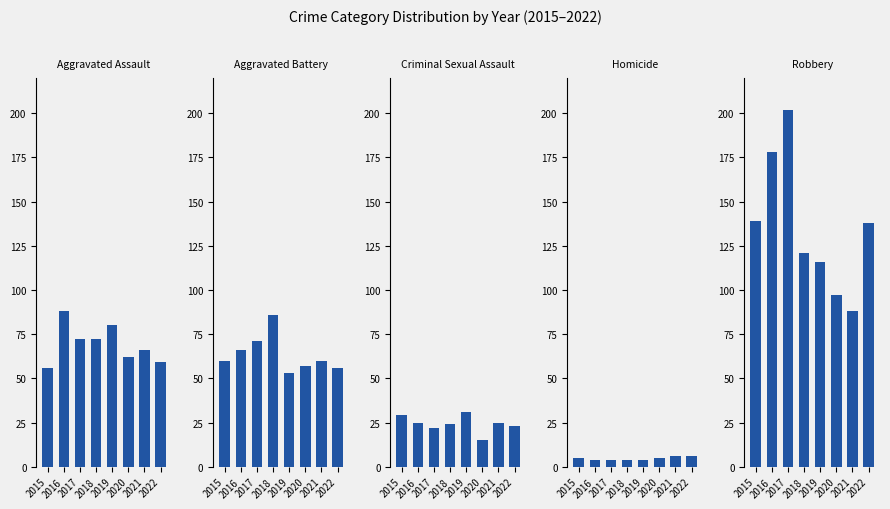

Reading left to right, extract all data points from this chart.

Aggravated Assault: 56	88	72	72	80	62	66	59
Aggravated Battery: 60	66	71	86	53	57	60	56
Criminal Sexual Assault: 29	25	22	24	31	15	25	23
Homicide: 5	4	4	4	4	5	6	6
Robbery: 139	178	202	121	116	97	88	138